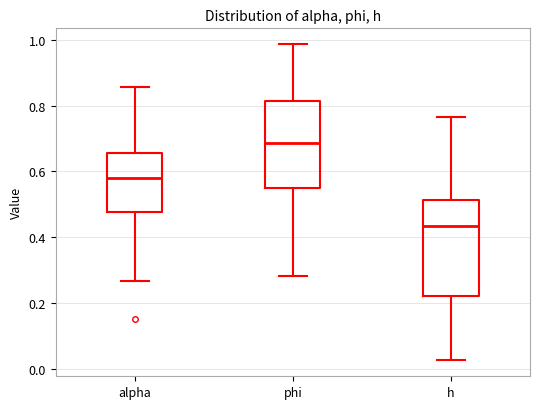

Reading left to right, read every box against the y-axis: the position of its median line, the range the box covers, and the ends of its whiskers. The values are not printed on the chart, so give them approximately, as read against the axis.

alpha: median 0.58, box 0.48 to 0.66, whiskers 0.26 to 0.86
phi: median 0.68, box 0.54 to 0.82, whiskers 0.28 to 0.98
h: median 0.44, box 0.22 to 0.52, whiskers 0.02 to 0.76